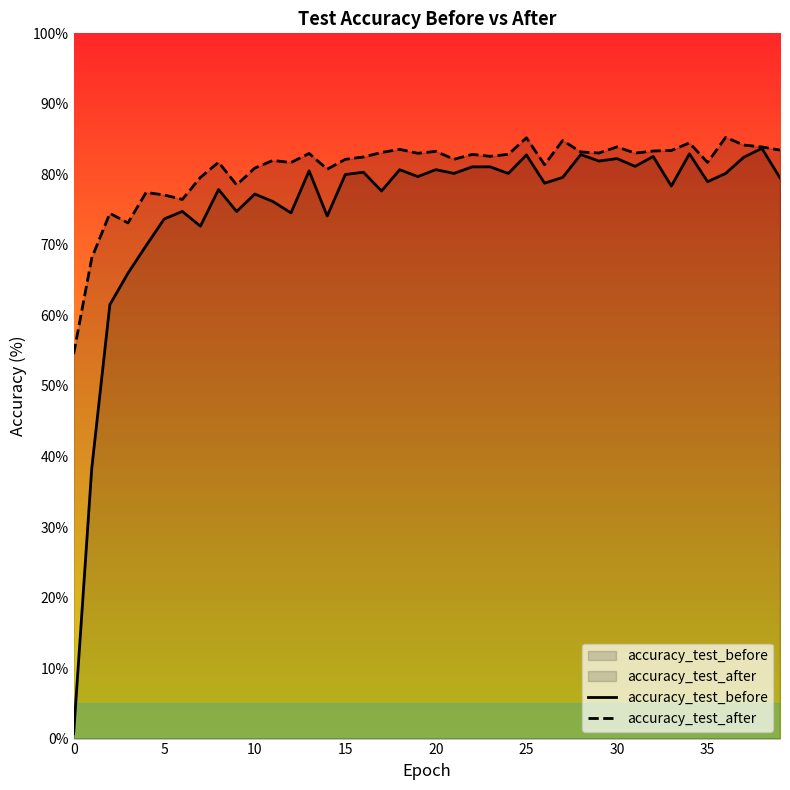

True or false: accuracy_test_before and accuracy_test_after intersect in this chart.

False